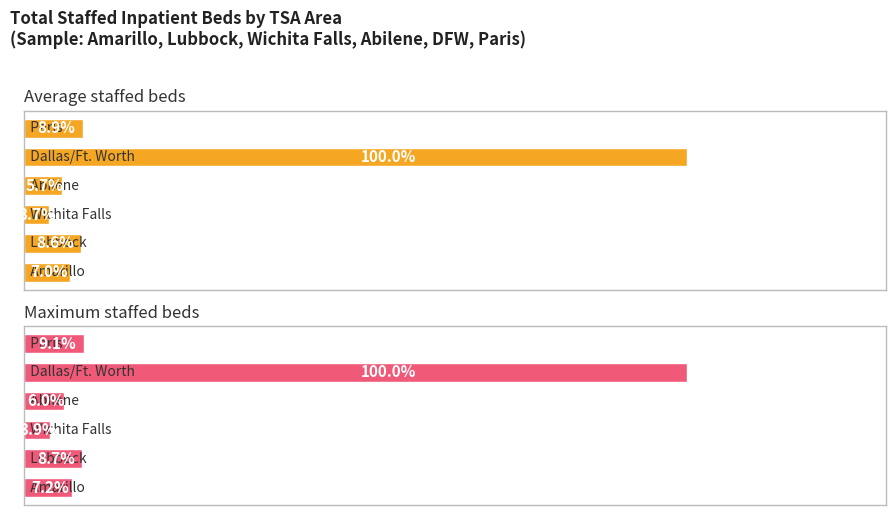

Which series changed the most between 2 and 5?

Maximum staffed beds